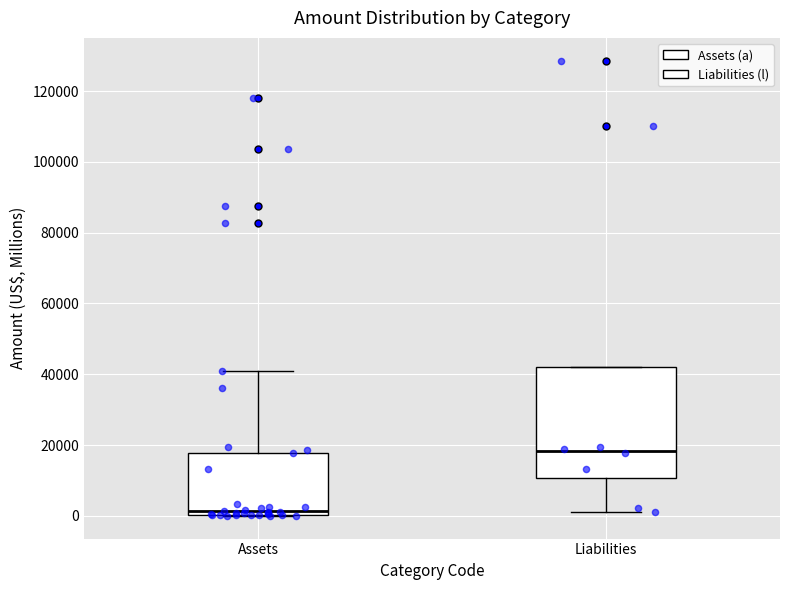

Which box has the lowest median line?

Assets